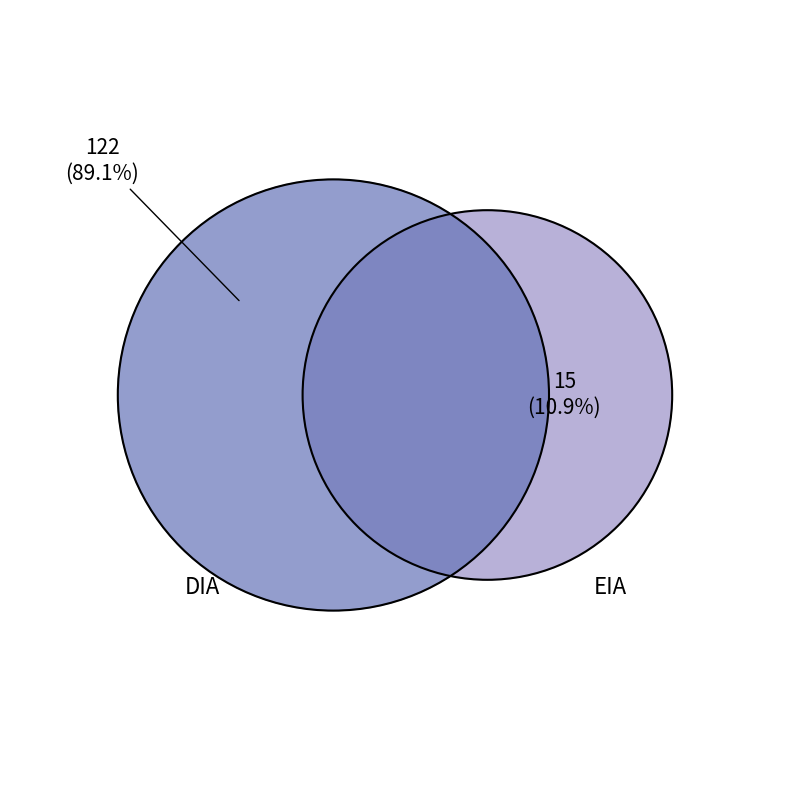

The DIA slice represents 89% of the pie. True or false?

True